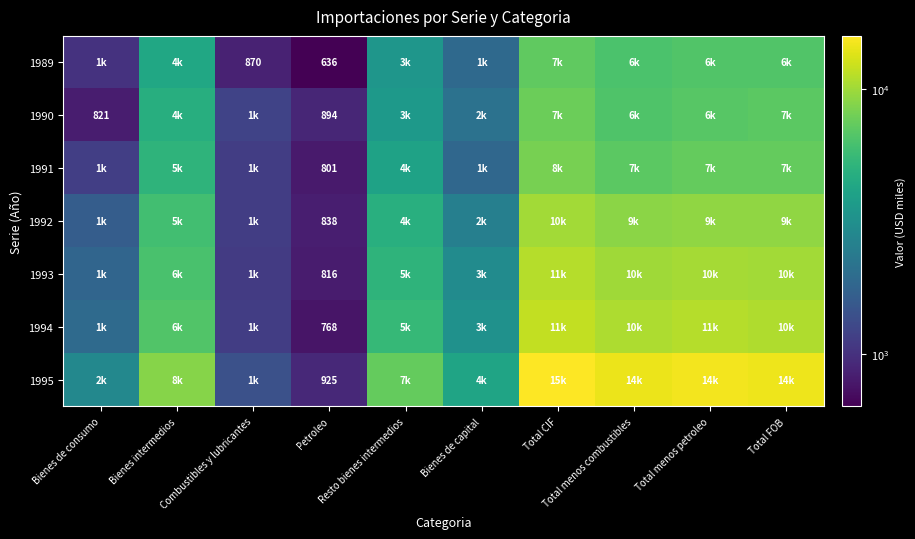

Rank the categories by 1995 value from highest to lowest.

Total CIF, Total menos petroleo, Total FOB, Total menos combustibles, Bienes intermedios, Resto bienes intermedios, Bienes de capital, Bienes de consumo, Combustibles y lubricantes, Petroleo